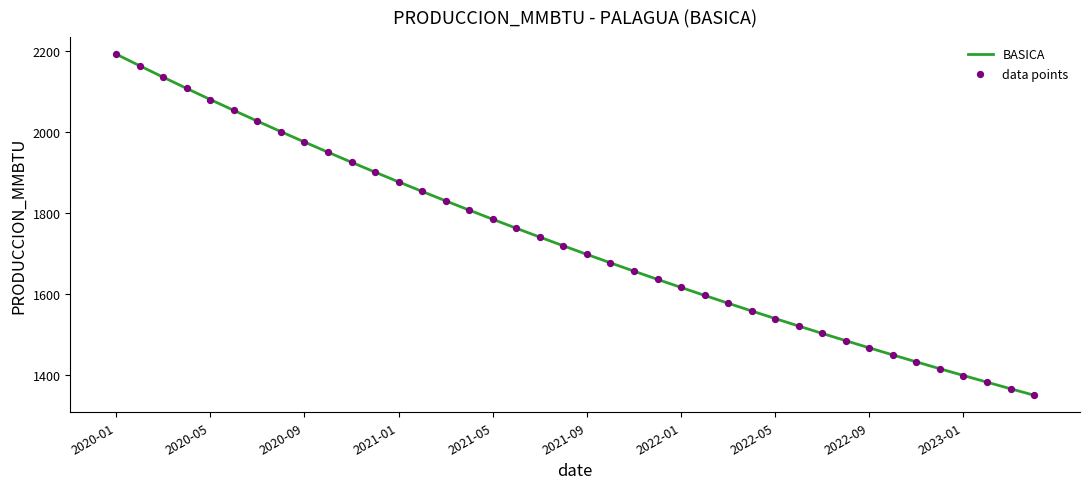

What is the smallest value displayed?

1349.5